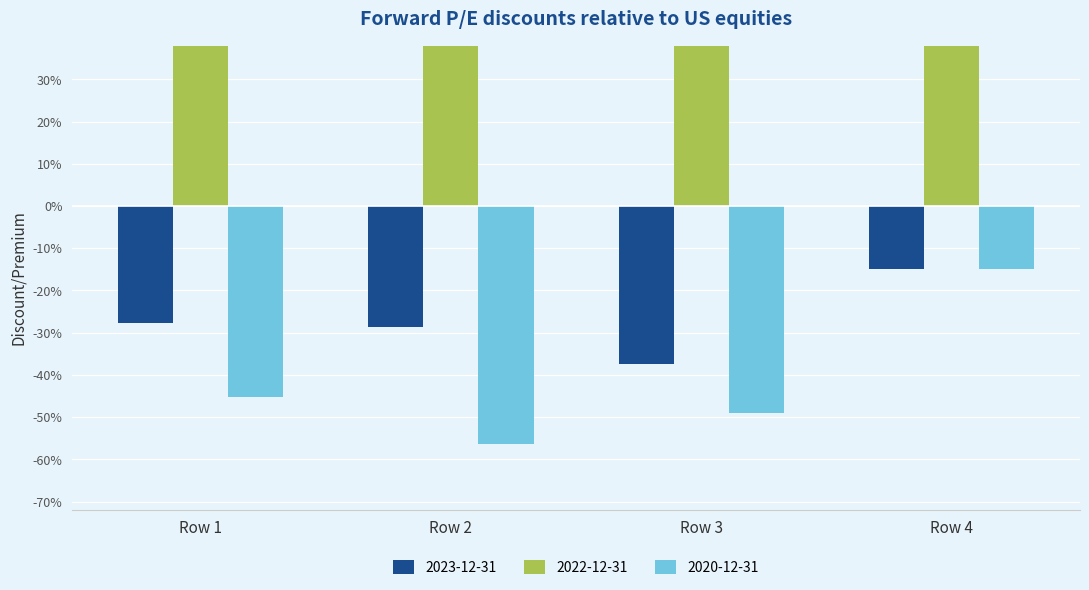

What is the sum of the T1_Ie values at Row 4 and Row 1?

-0.4